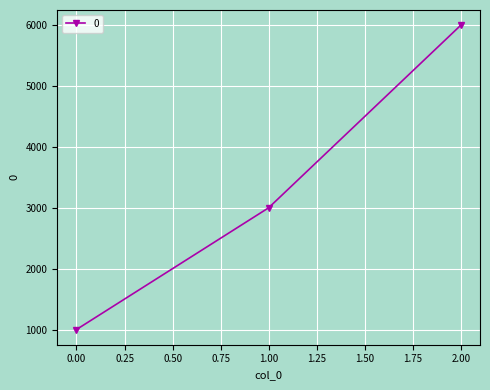

What is the value of the 3rd point from the left?

6000